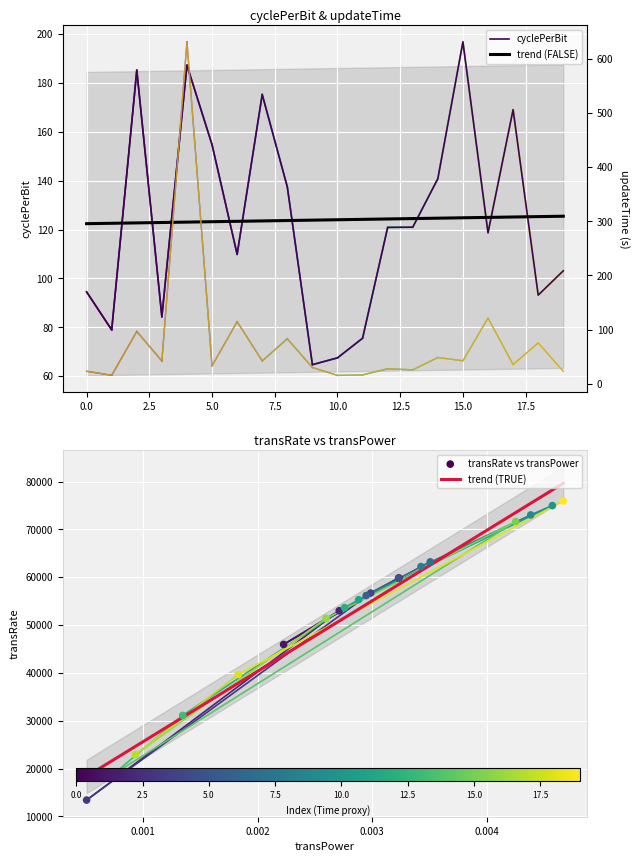

Which series reaches the minimum Y coordinate?

updateTime